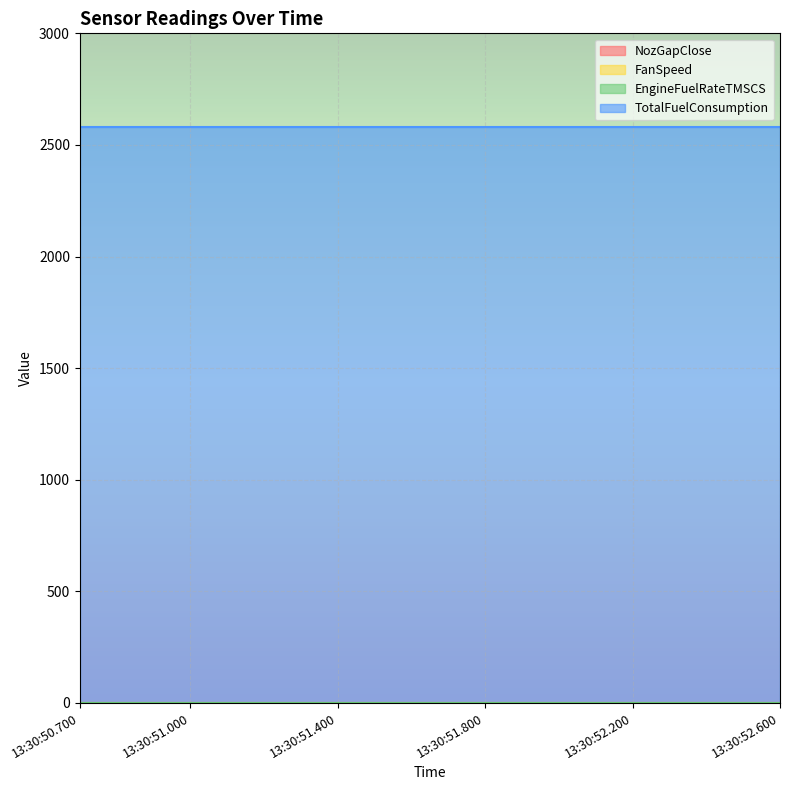

True or false: EngineFuelRateTMSCS and NozGapClose cross at least once.

False